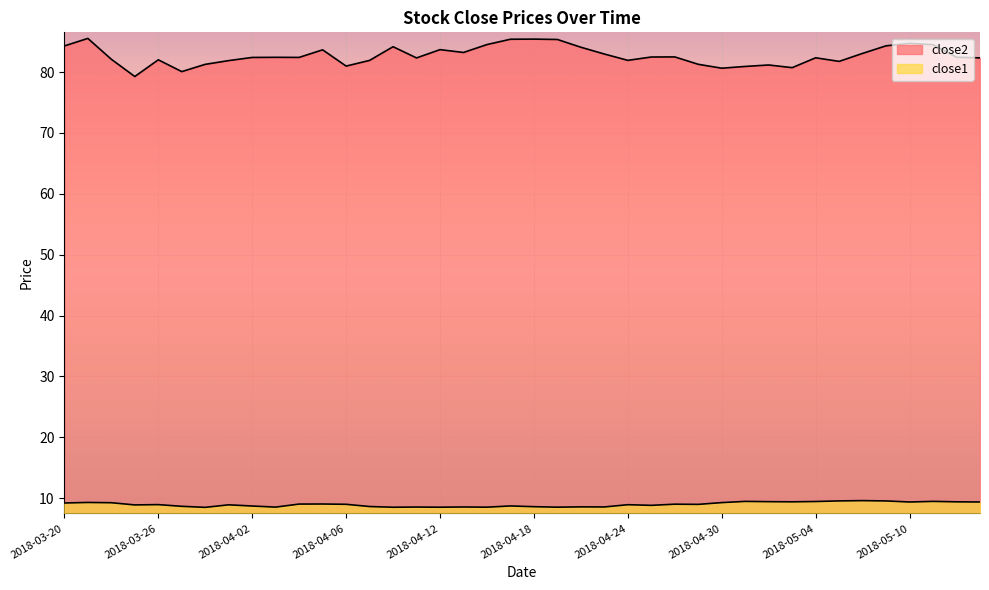

True or false: close2 and close1 cross at least once.

False